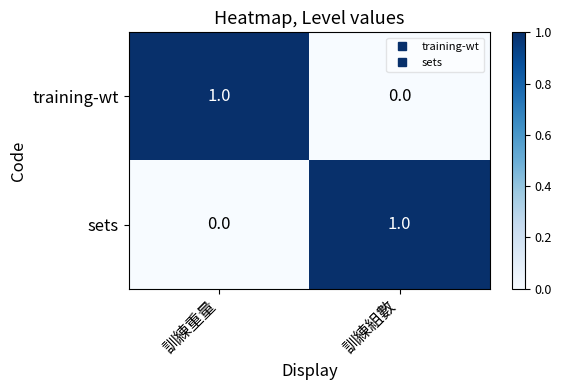

How many series are shown in this chart?

2